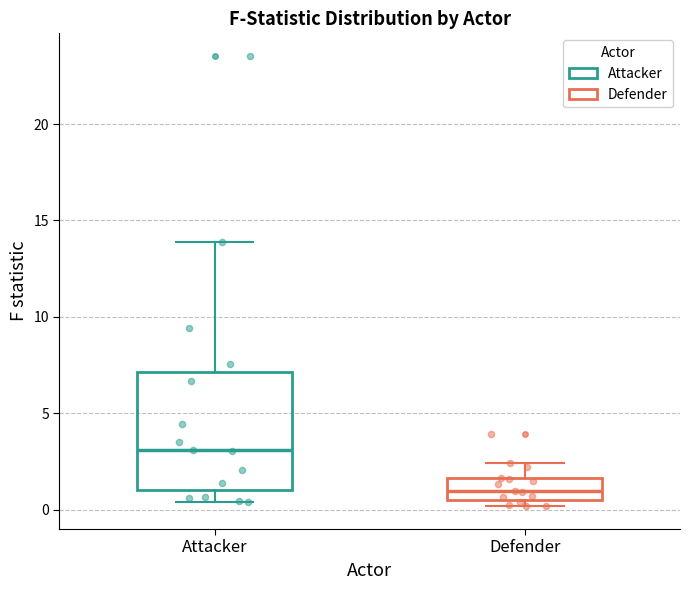

Which box has the lowest median line?

Defender